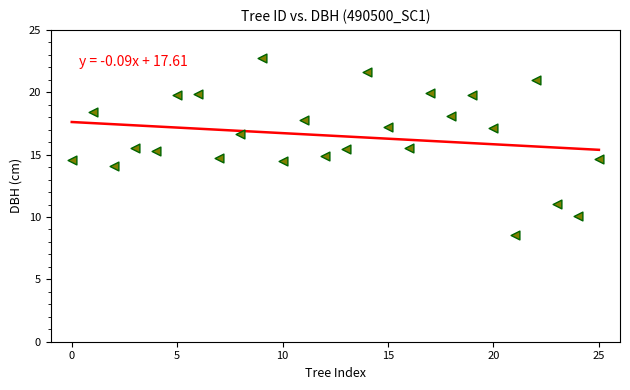

What is the range of Y values (max minus min)?

14.2